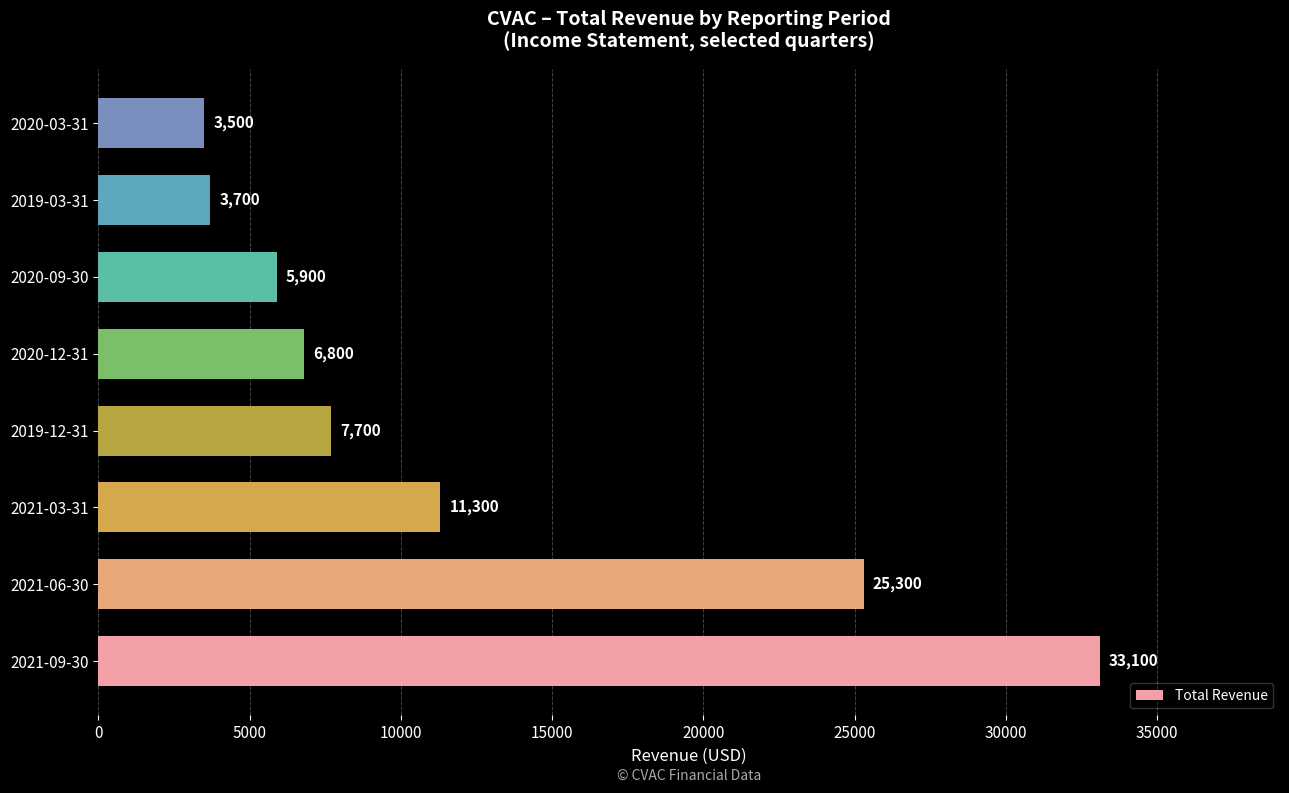

The value at 2019-03-31 is 3700. True or false?

True